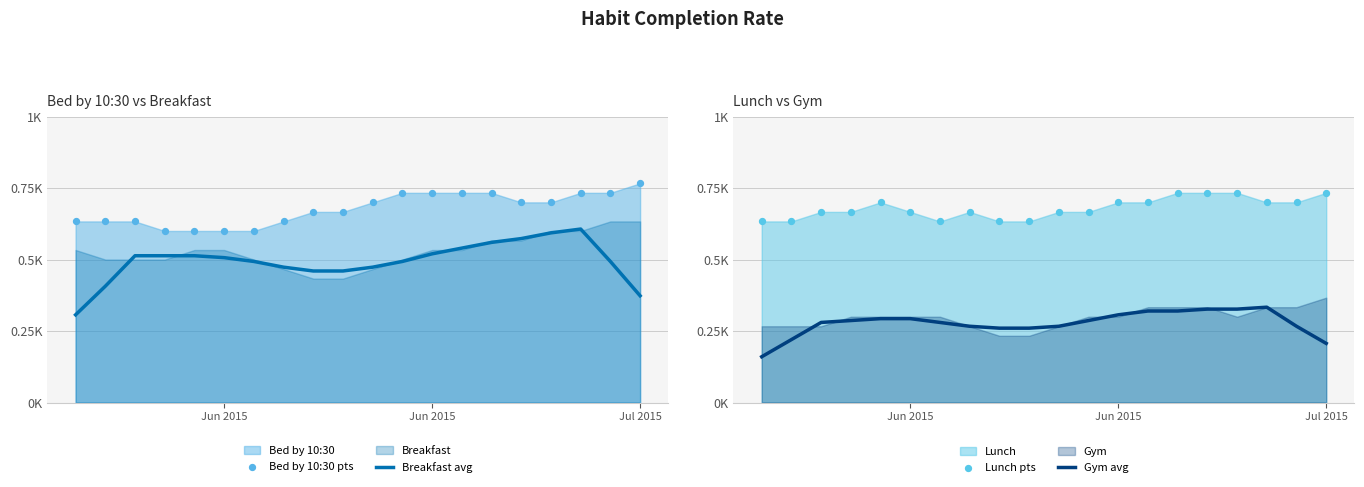

Which series has the largest Y range (max minus min)?

Breakfast avg